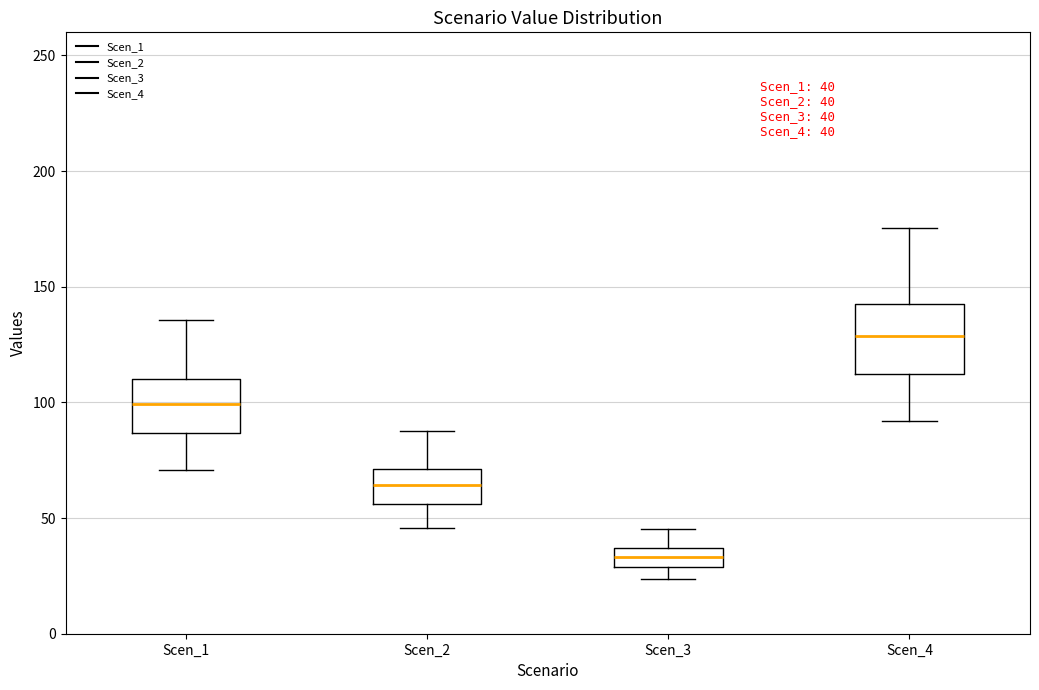

Which box has the lowest median line?

Scen_3